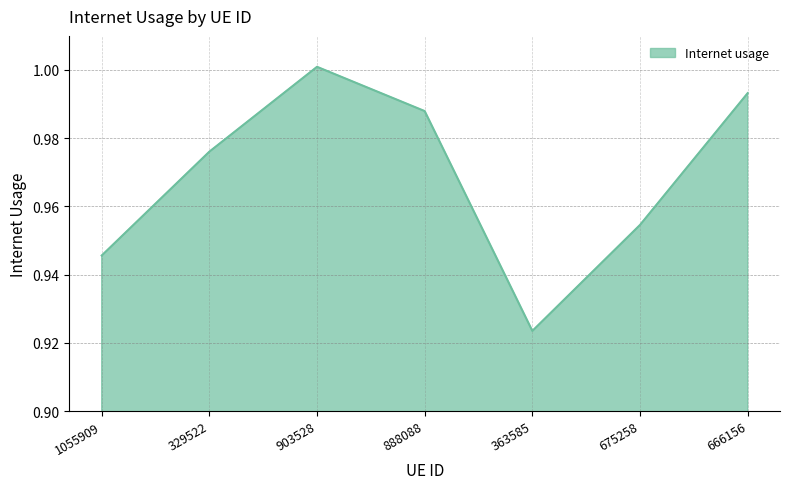

What position from the right is 329522?

6